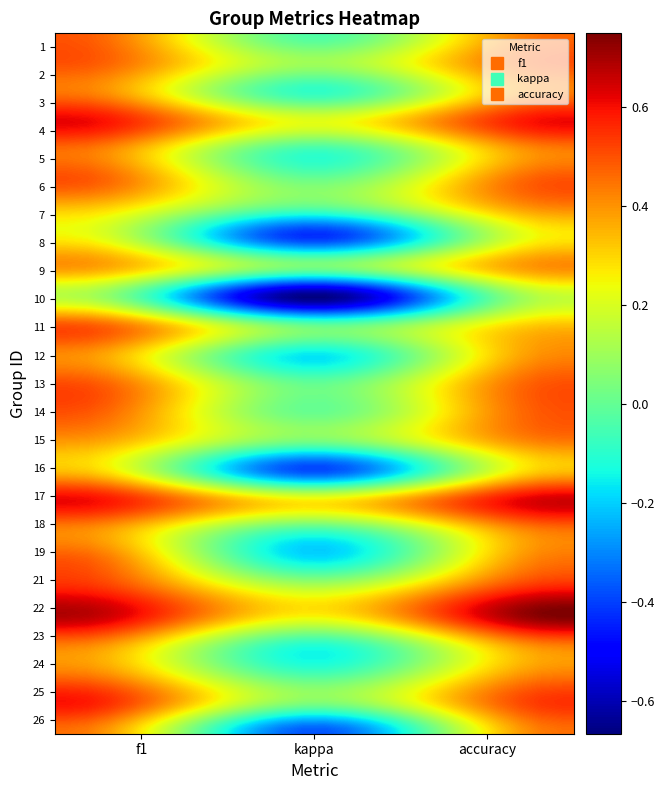

Which label corresponds to the largest value in the chart?

accuracy